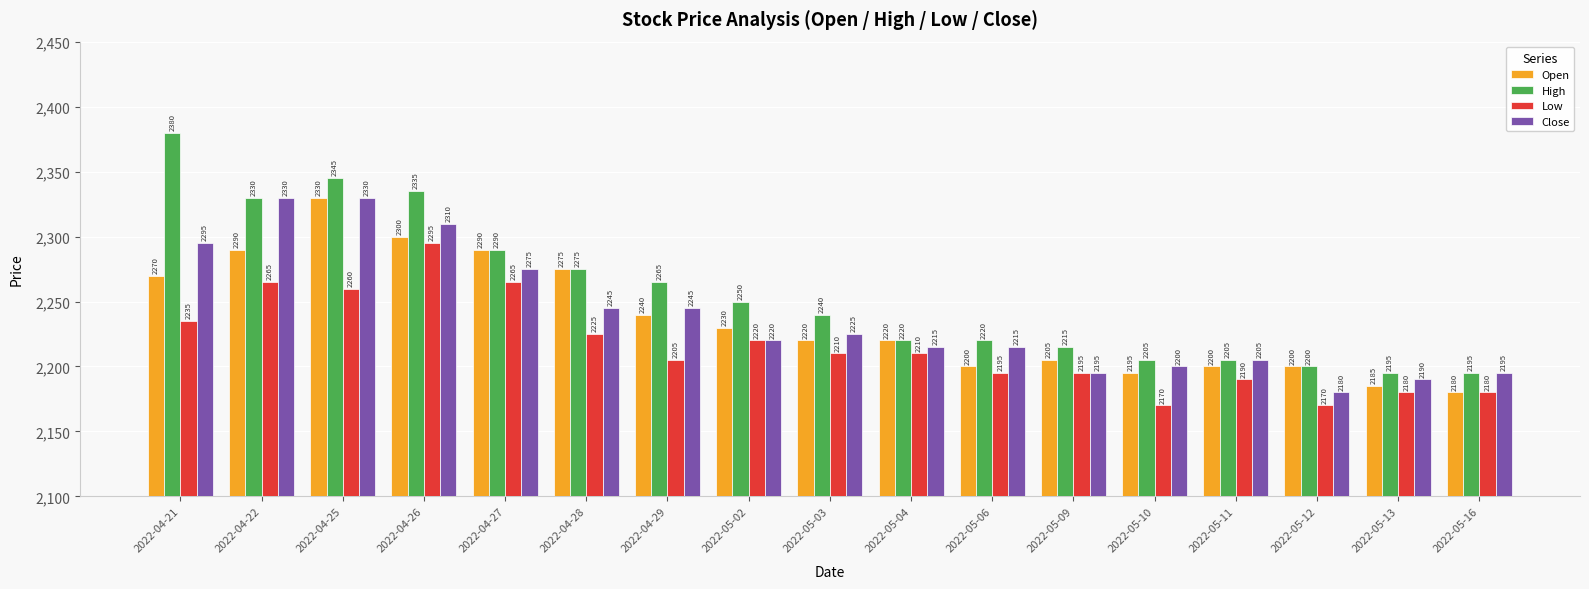

What is the greatest value displayed?

2380